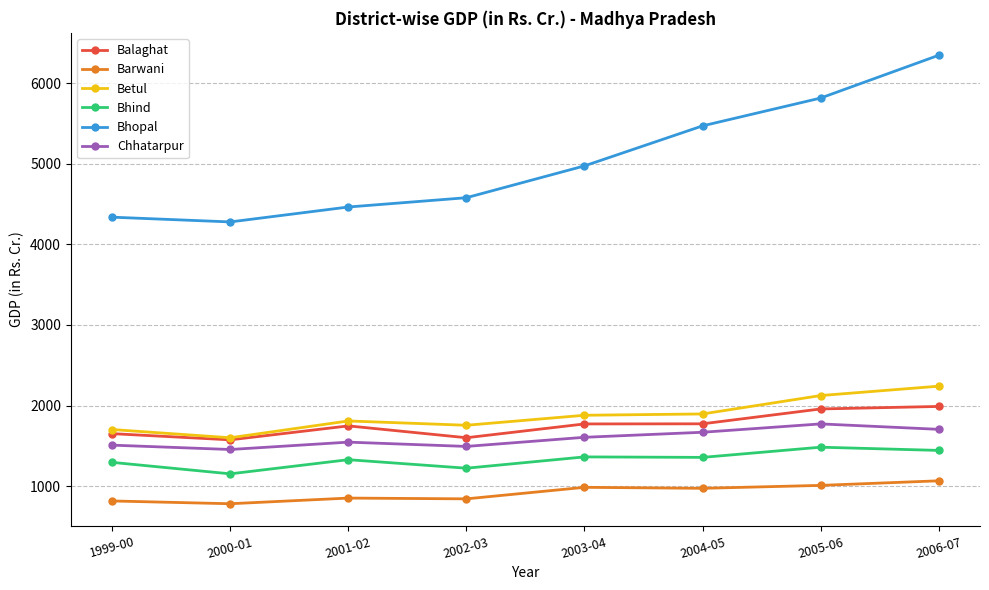

What is the difference between the highest and lowest values at 2004-05?

4495.3